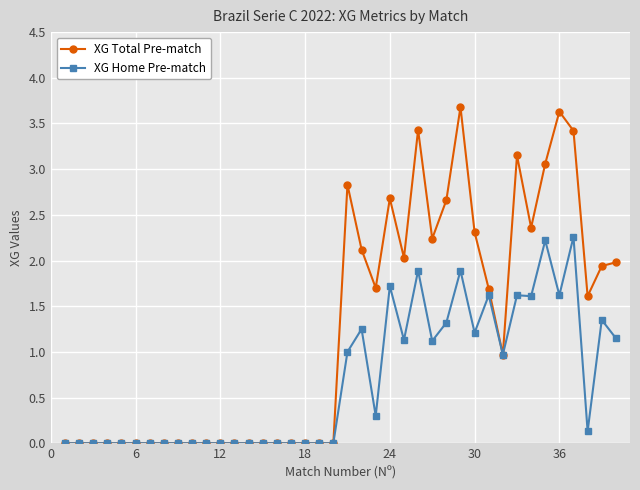

Which series has the largest total across all categories?

XG Total Pre-match